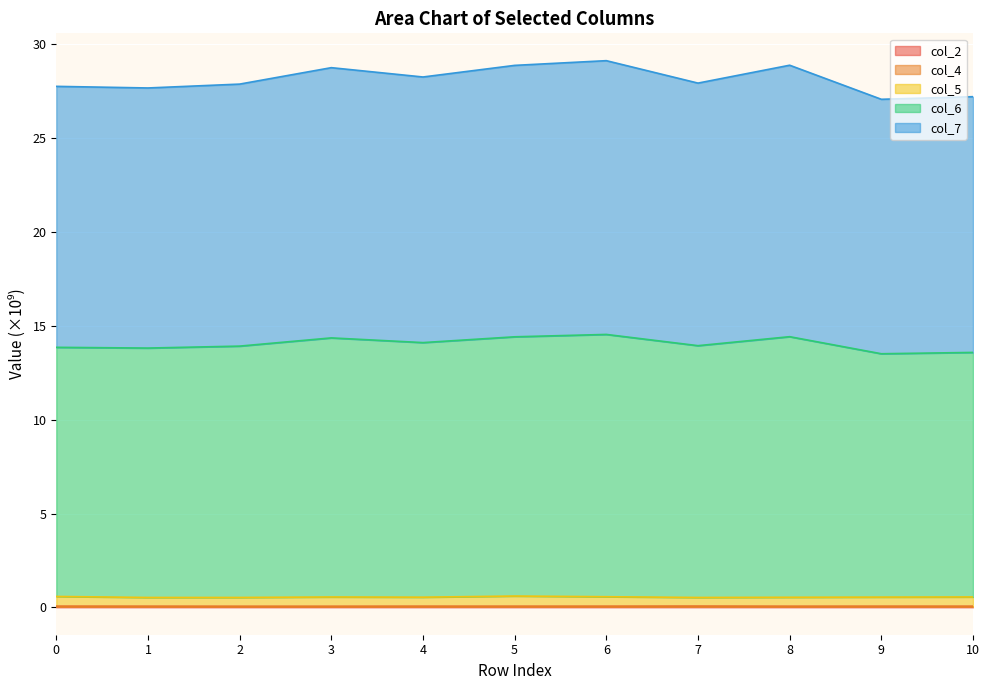

Which series has the largest total across all categories?

col_7